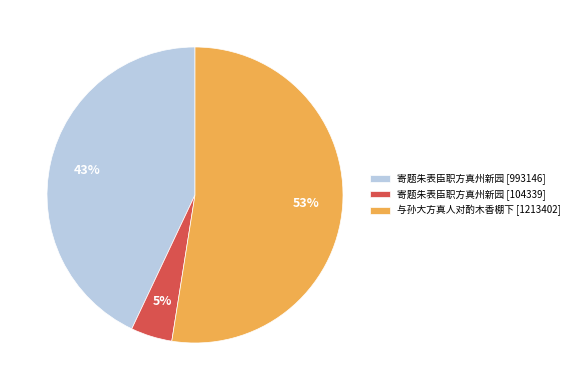

To the nearest percent, what portion does 寄题朱表臣职方真州新园 [104339] represent?

5%